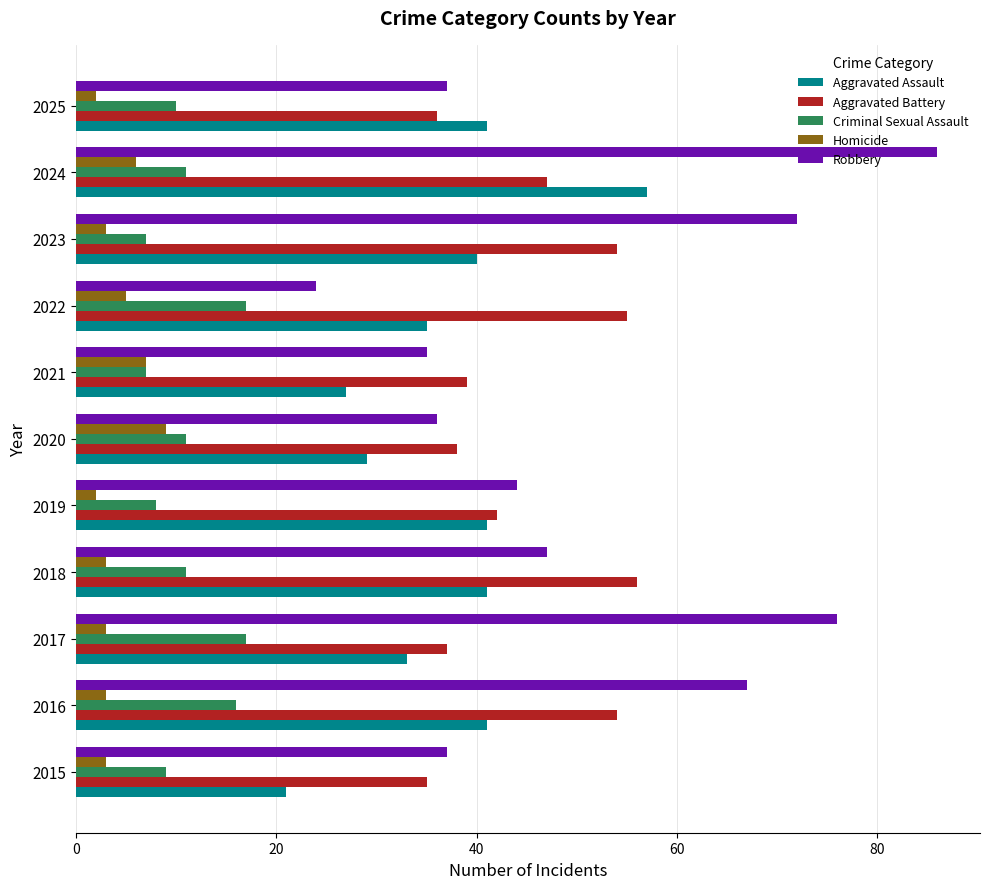

The Criminal Sexual Assault series shows 7 at 2021. True or false?

True